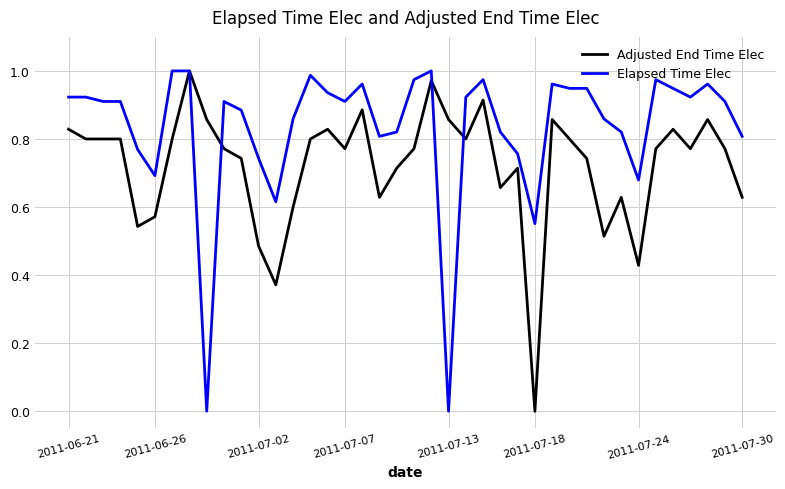

After their last crossing, which series has the higher values: Elapsed Time Elec or Adjusted End Time Elec?

Elapsed Time Elec